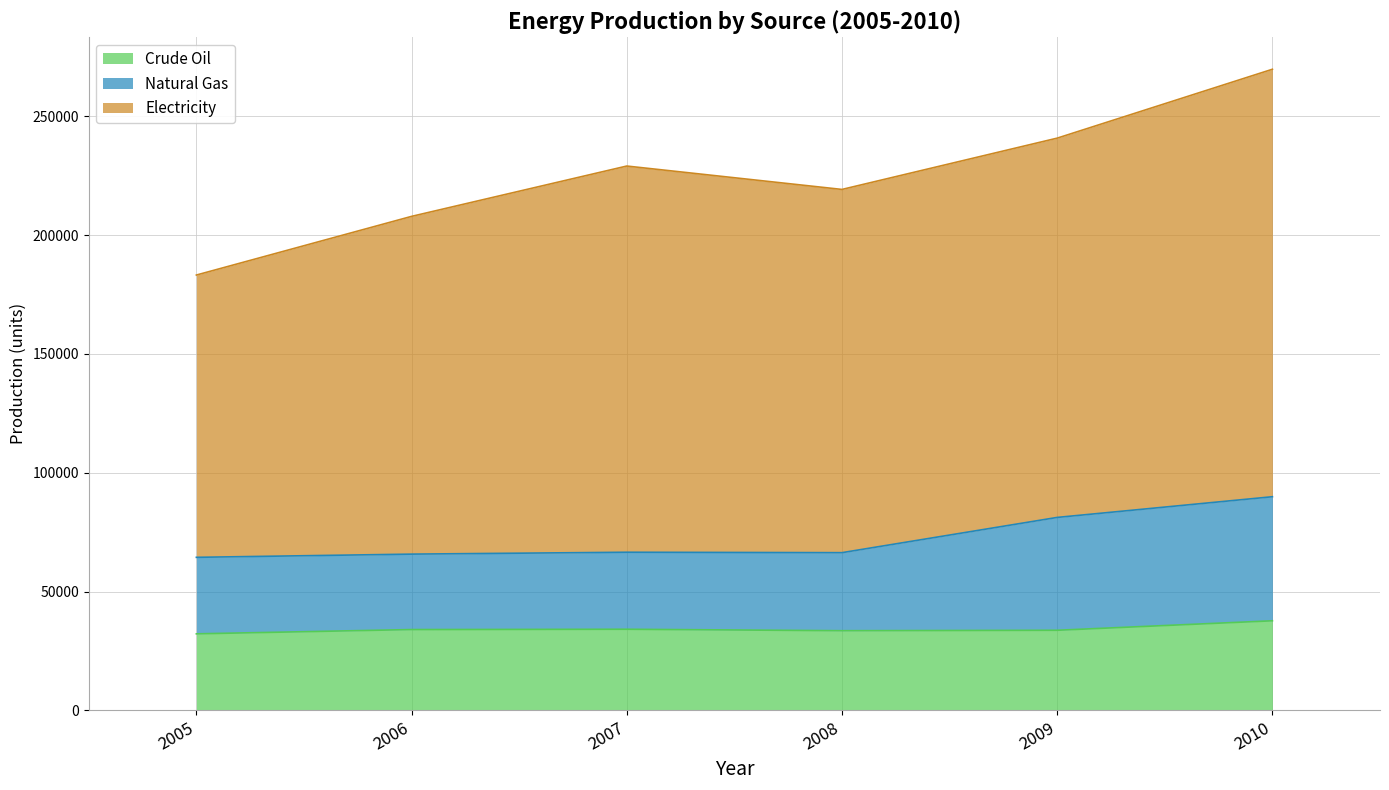

What is the total value across all series at 2007?

229088.7